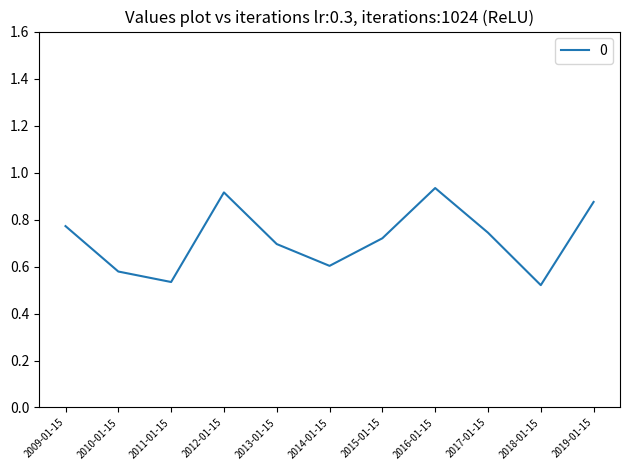

Where is the first local maximum?

2012-01-15